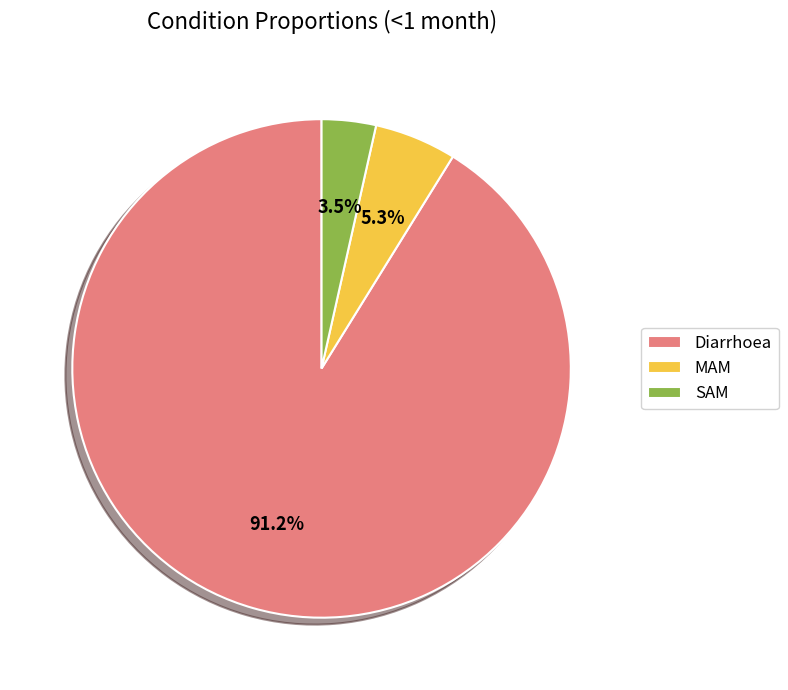

Which has a higher value, SAM or Diarrhoea?

Diarrhoea